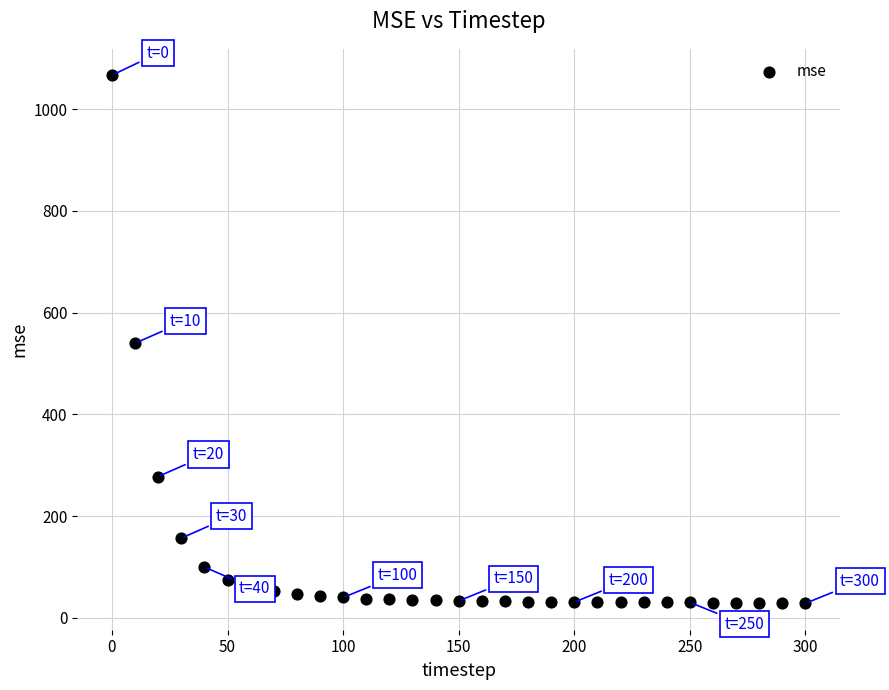

What is the range of X values (max minus min)?

300.0